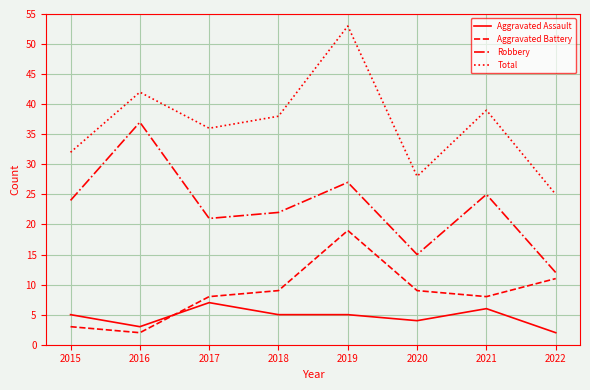

Which category has the lowest value in the Robbery series?

2022